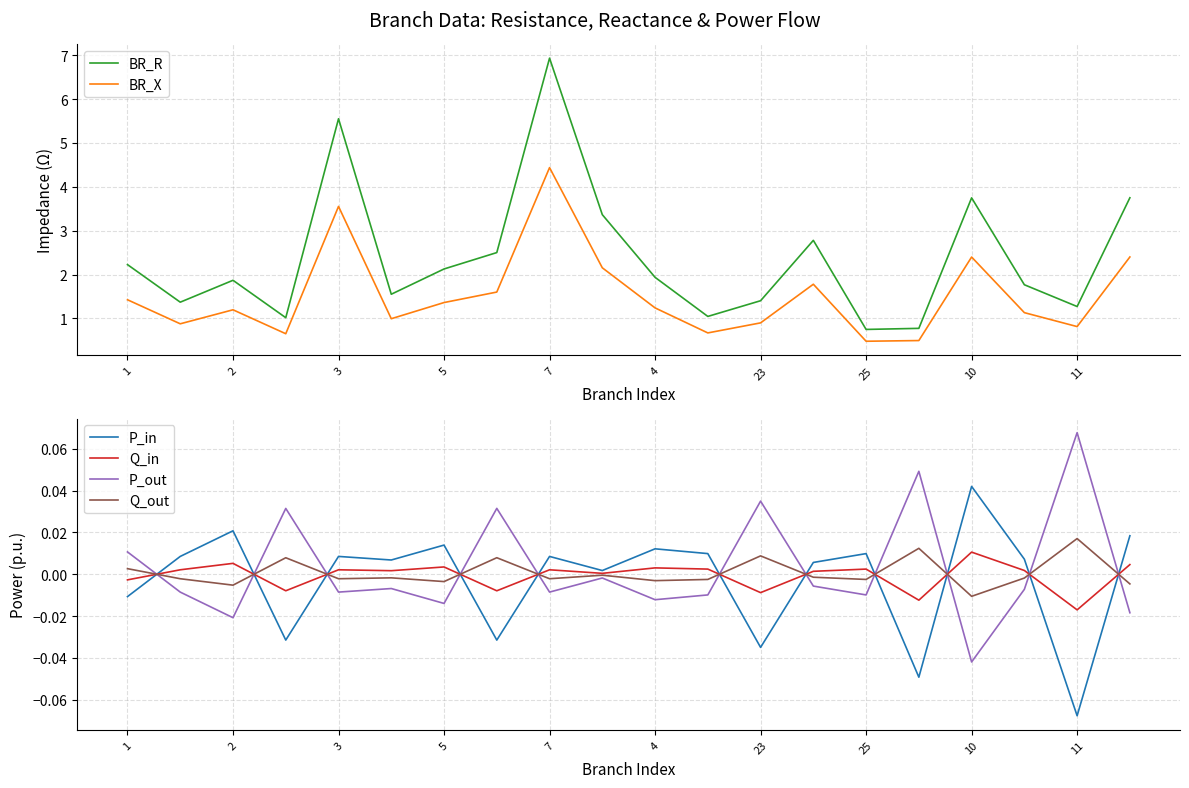

At which label does Q_in reach its minimum?

11